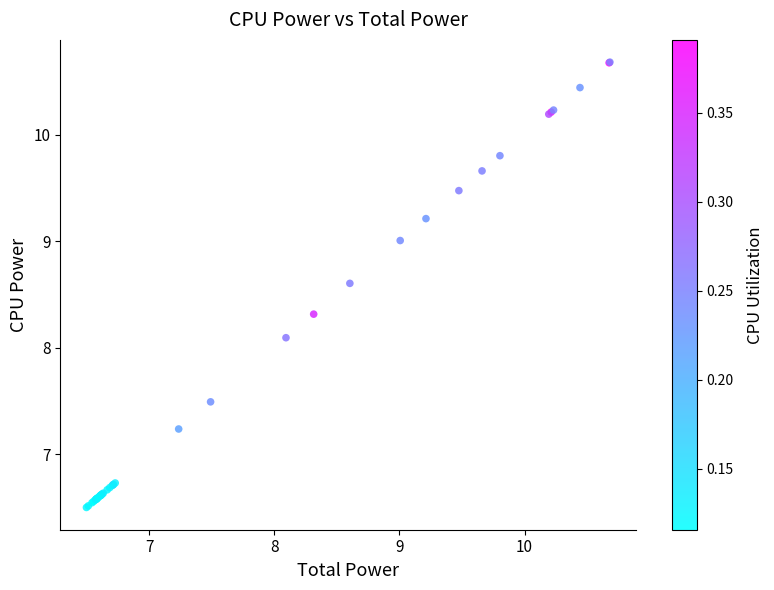

What Y value in the scatter plot is closest to 8?

8.1